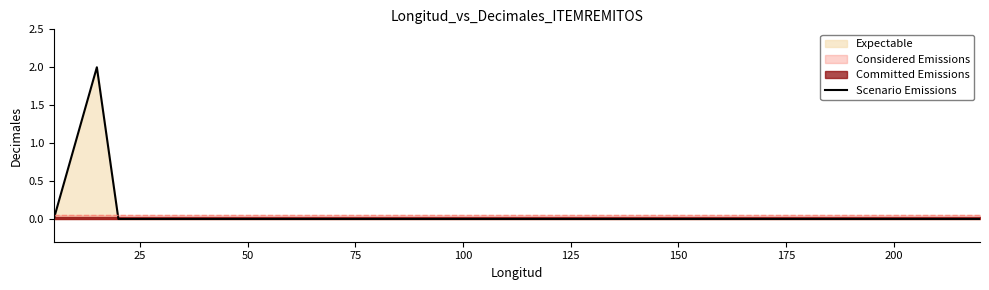

How many lines are shown in the chart?

1